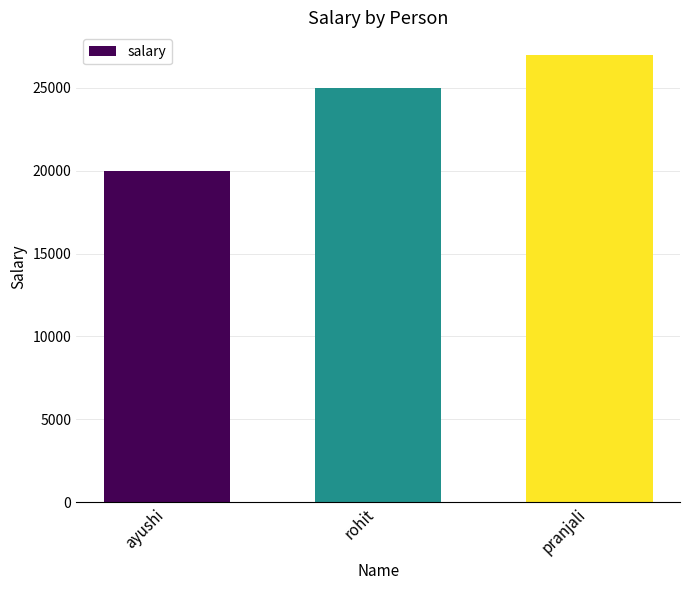

Where is the data nearest to the value 23500?

rohit